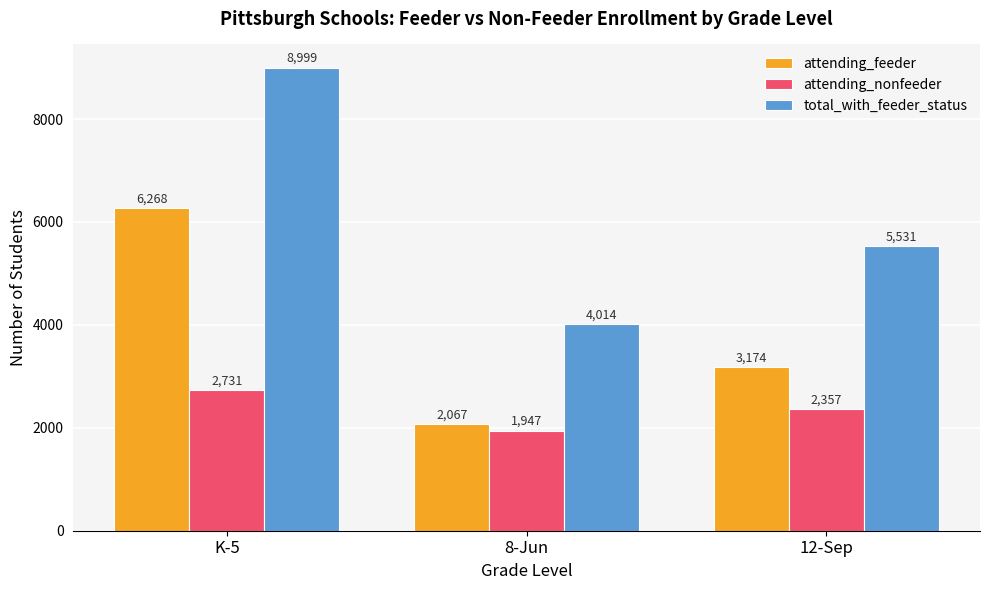

Is it true that attending_feeder equals 4643 at 12-Sep?

False